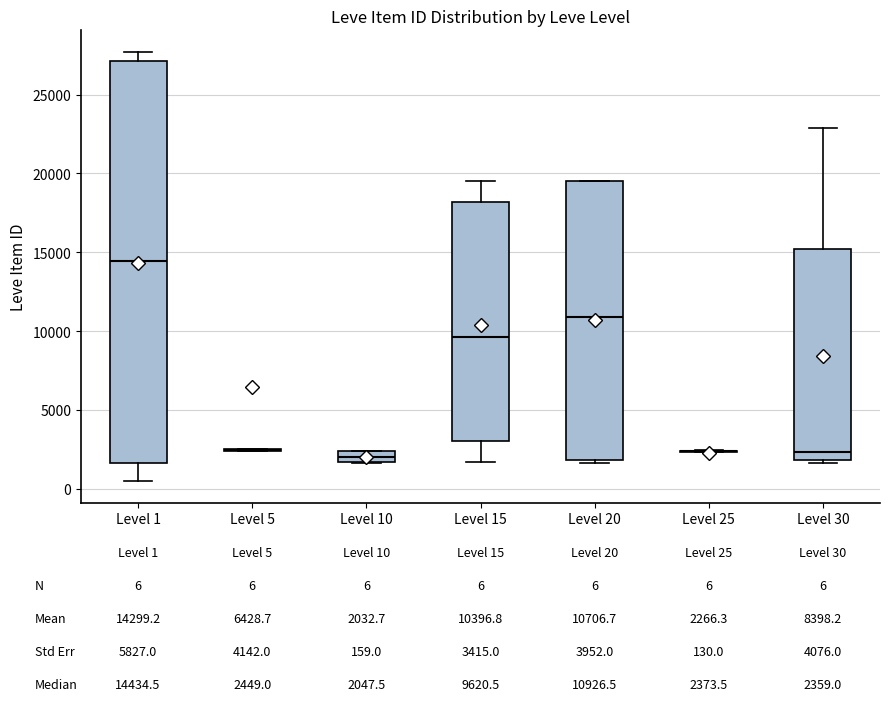

Which box is the tallest, from its lower edge to its upper edge?

Level 1